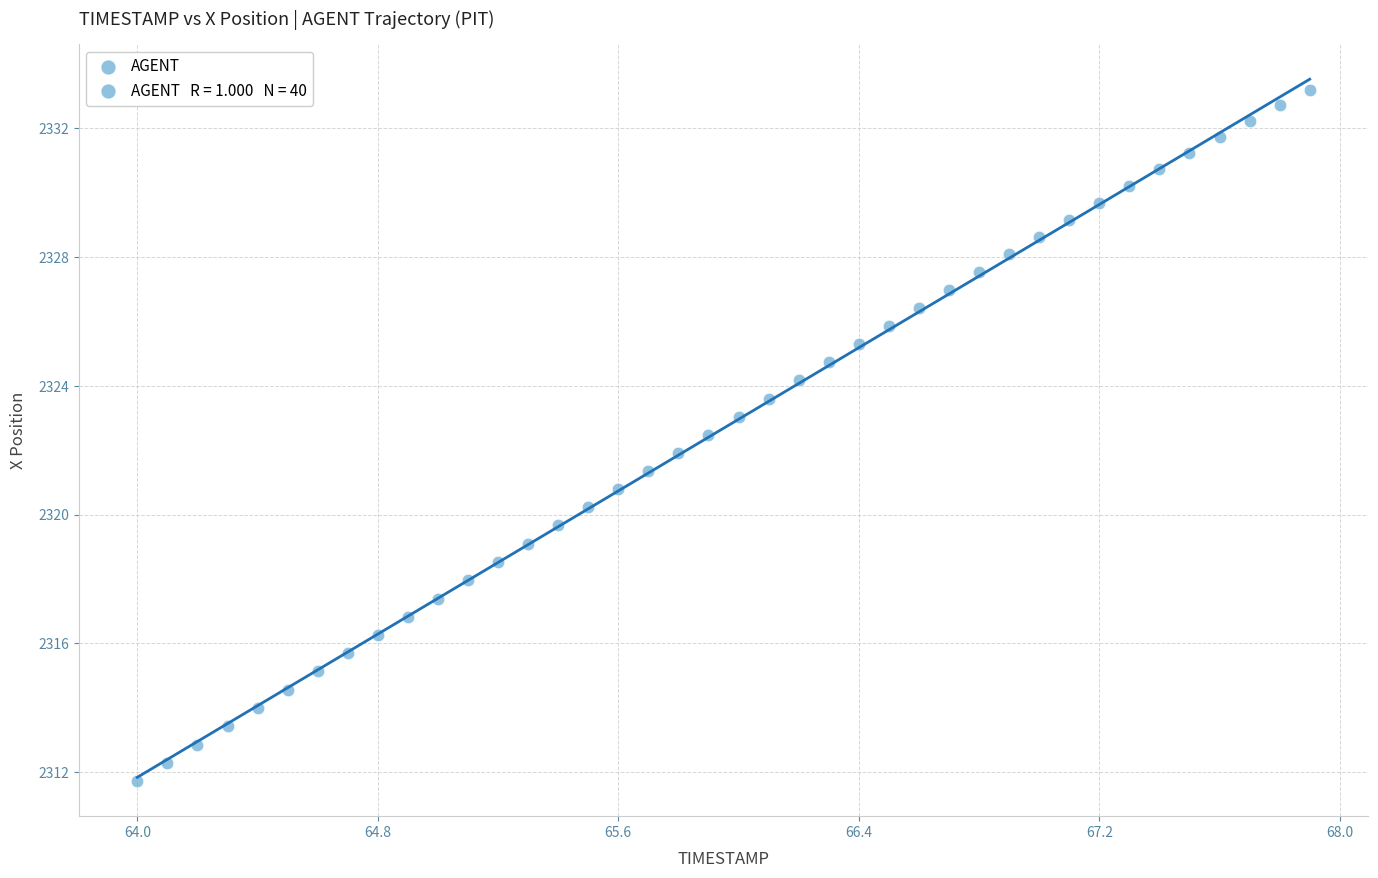

What is the range of X values (max minus min)?

3.9